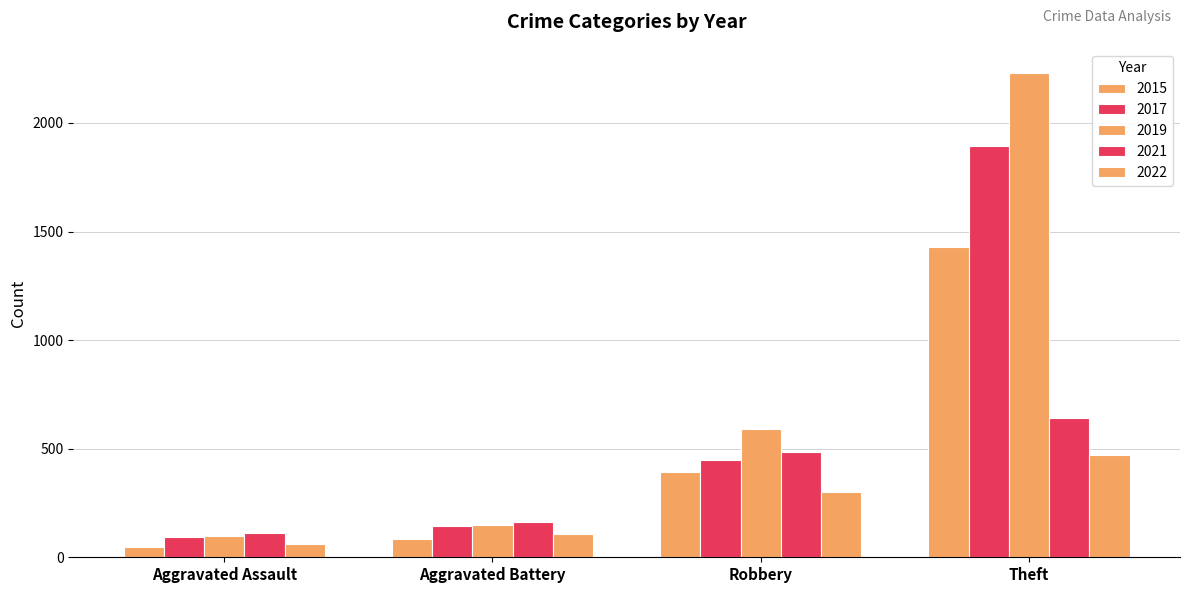

Are the bars grouped side by side (vs. stacked)?

Yes